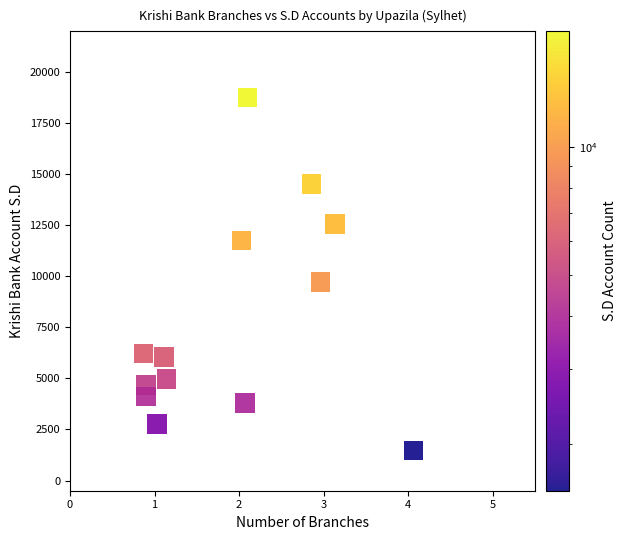

What is the range of X values (max minus min)?

3.2